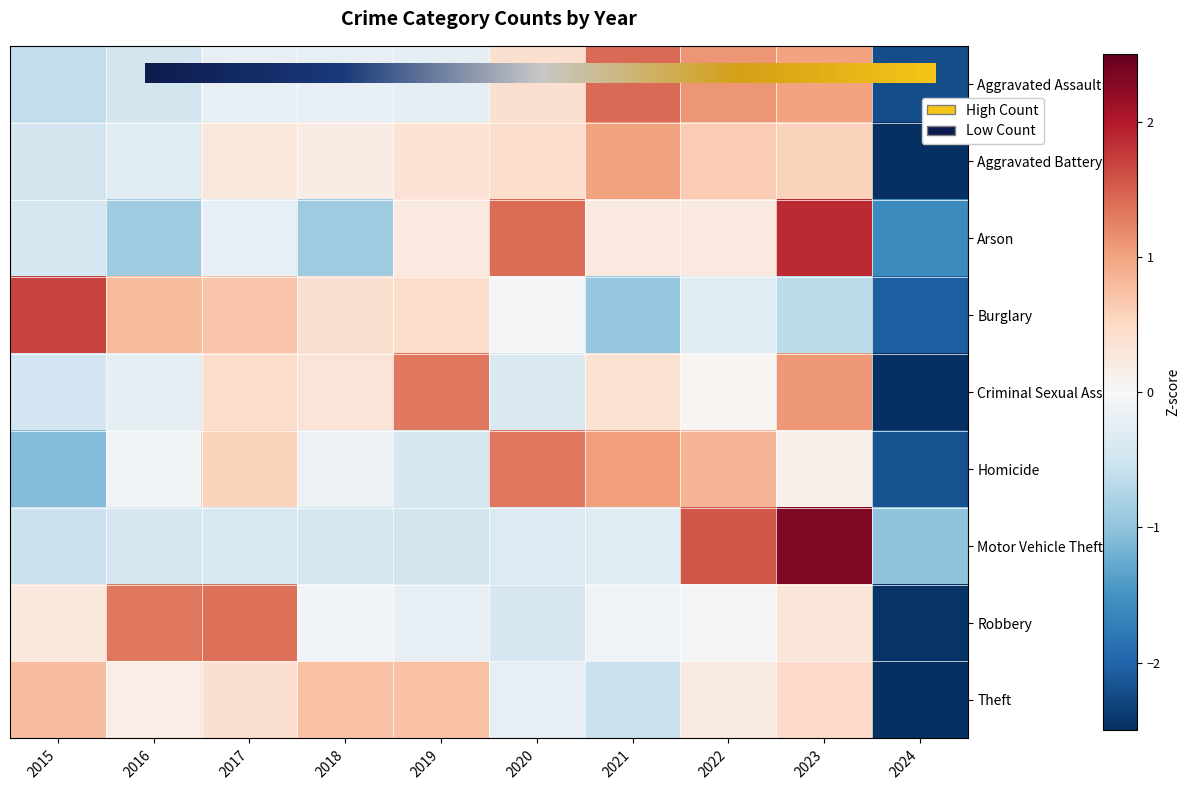

Where does the Burglary series first go above 0?

2015